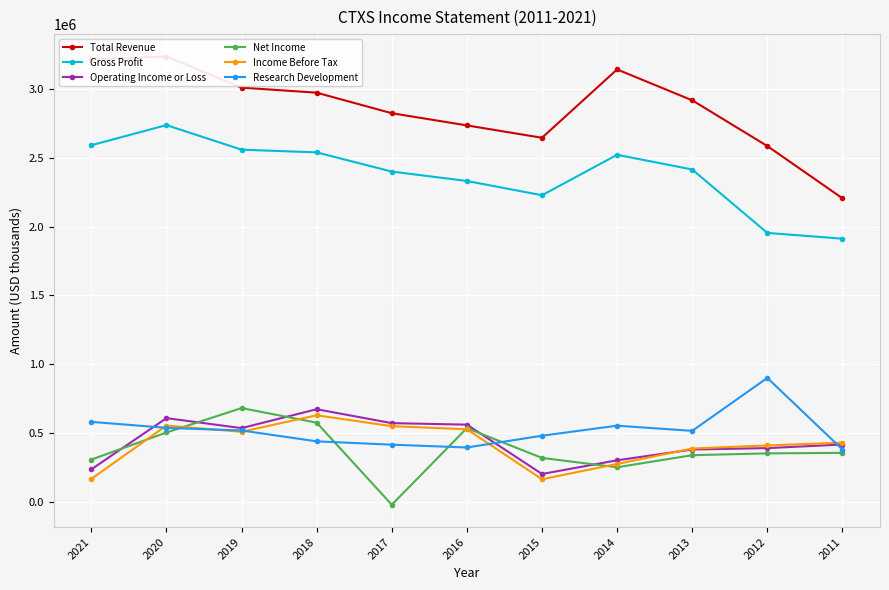

At which category is the sum across all series the highest?

2020